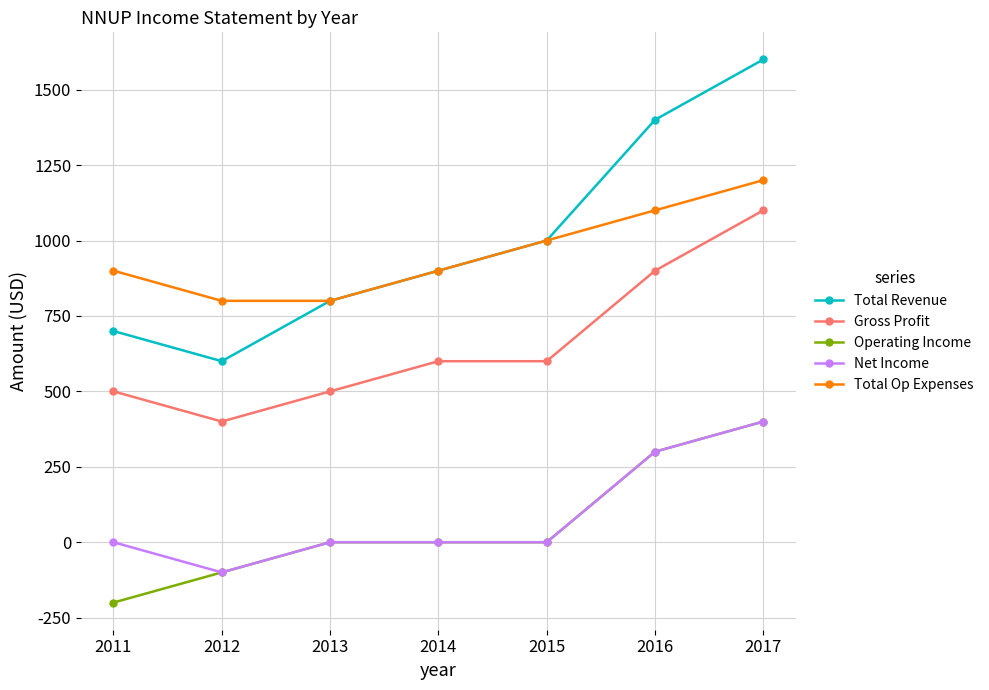

How many values in the Operating Income series are below 0?

2